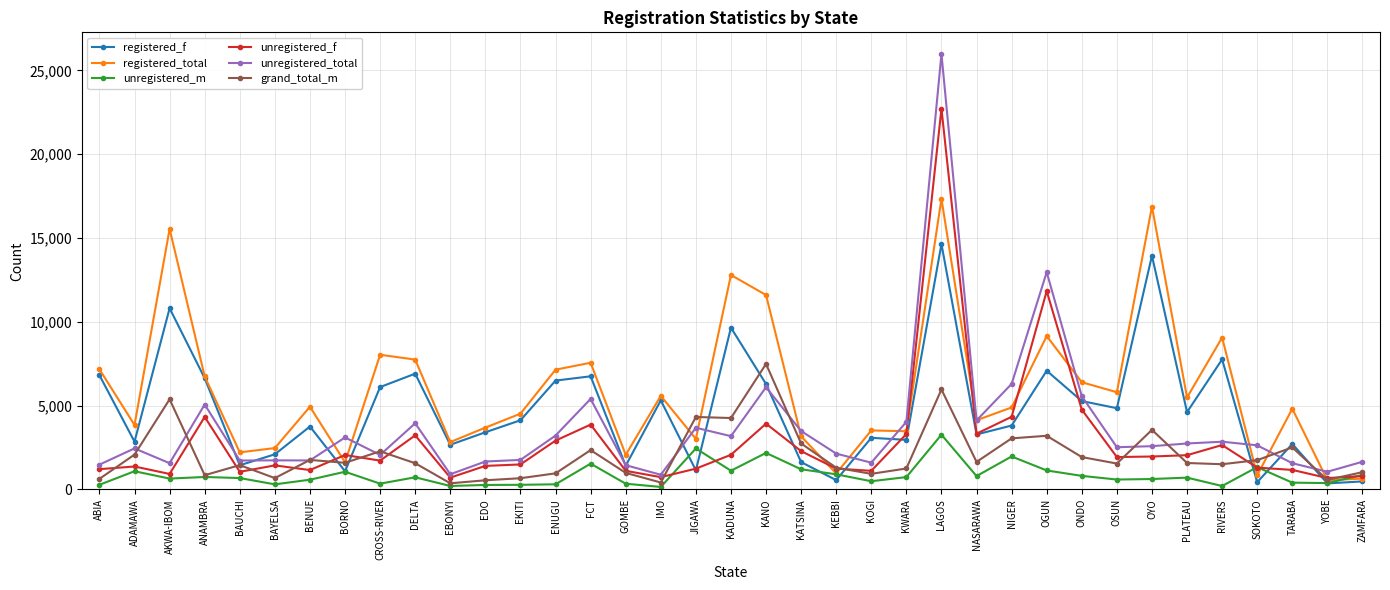

At which category is the sum across all series the highest?

LAGOS